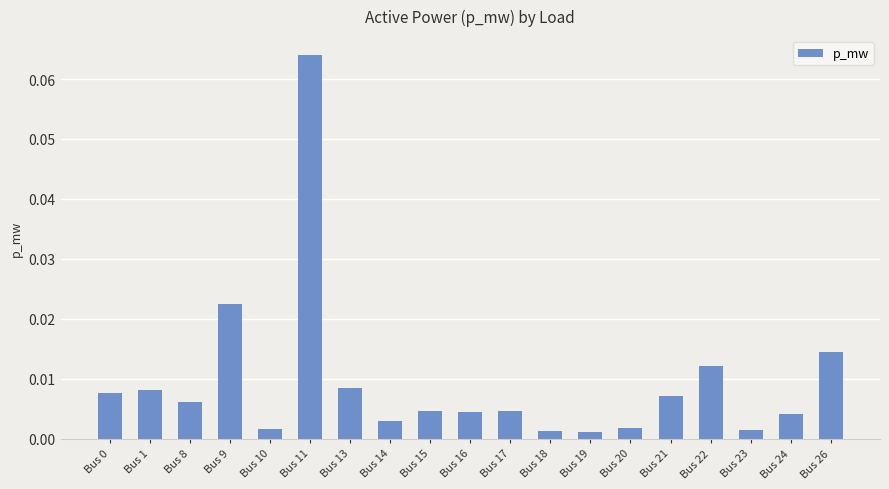

Which has a higher value, Bus 10 or Bus 14?

Bus 14